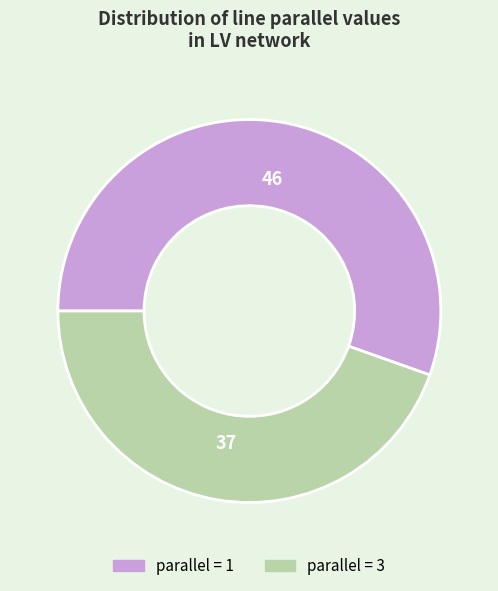

Between parallel = 1 and parallel = 3, which is larger?

parallel = 1